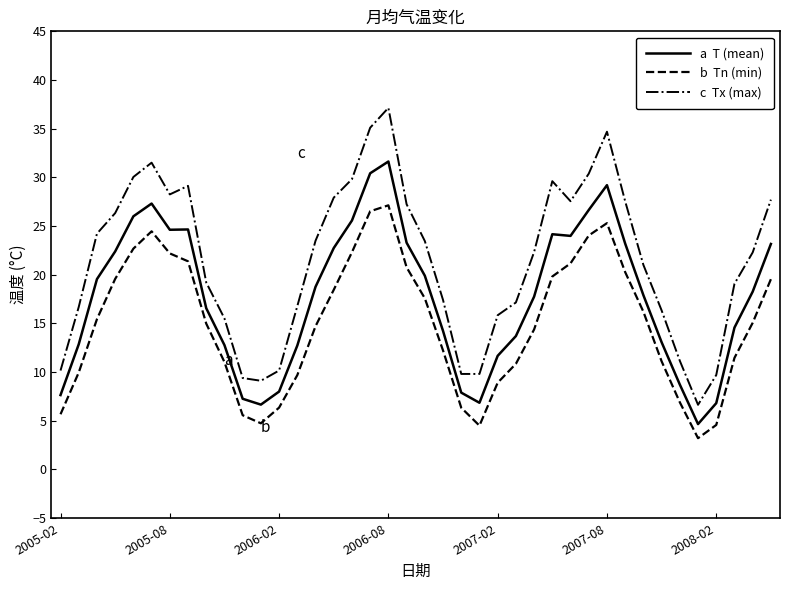

What is the smallest value displayed?

3.2